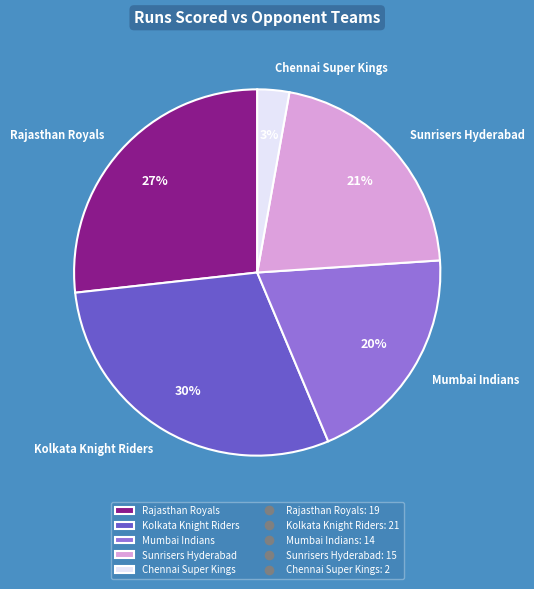

Which slice is the largest?

Kolkata Knight Riders